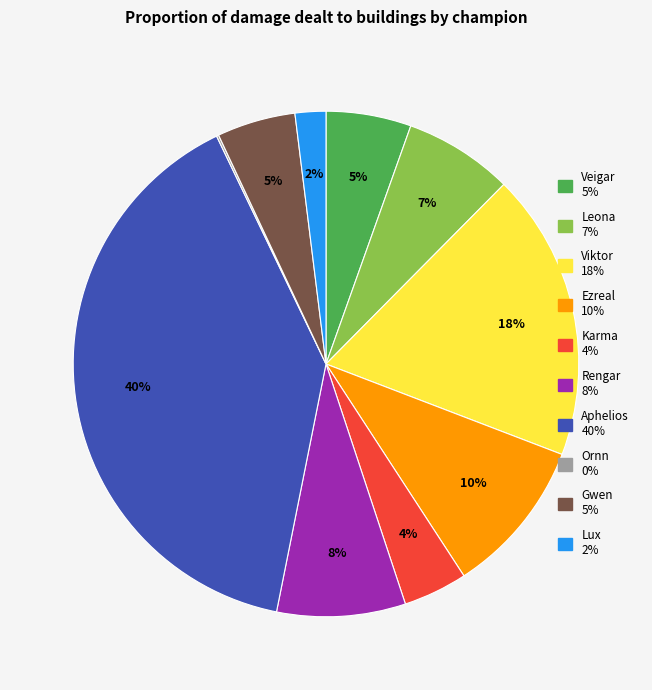

To the nearest percent, what is the difference between the Gwen and Rengar slice percentages?

3%